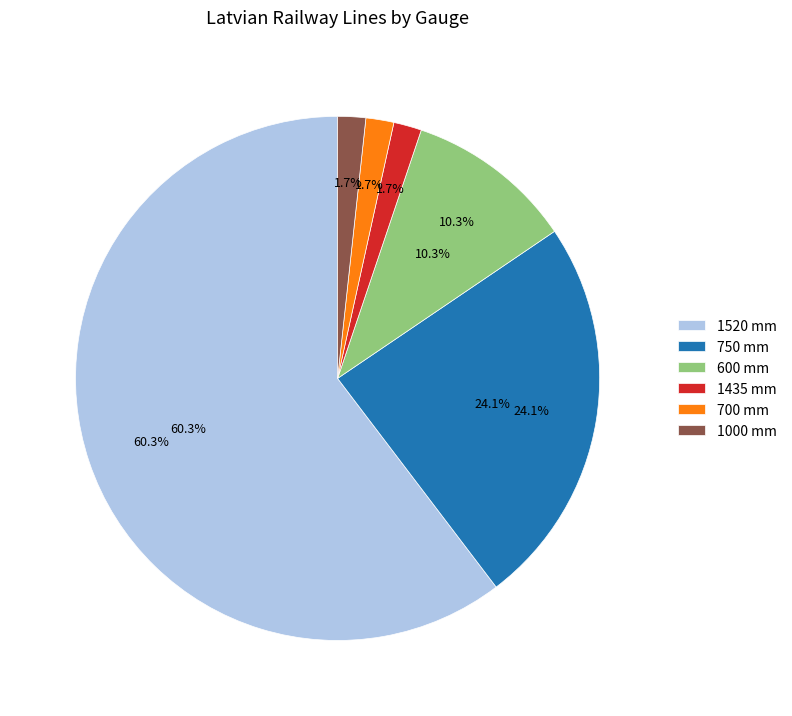

What is the ratio of the value at 700 mm to the value at 1000 mm?

1.0